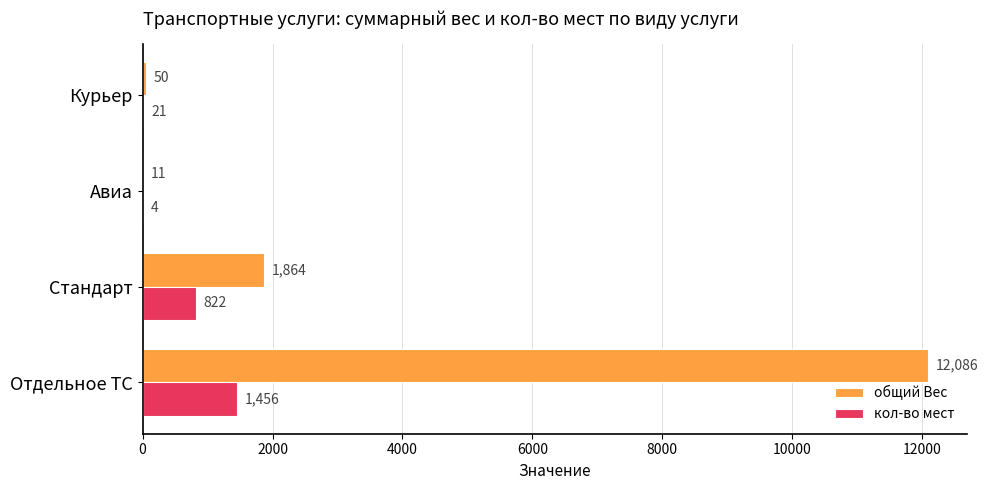

What are all the series names shown in the legend?

общий Вес, кол-во мест